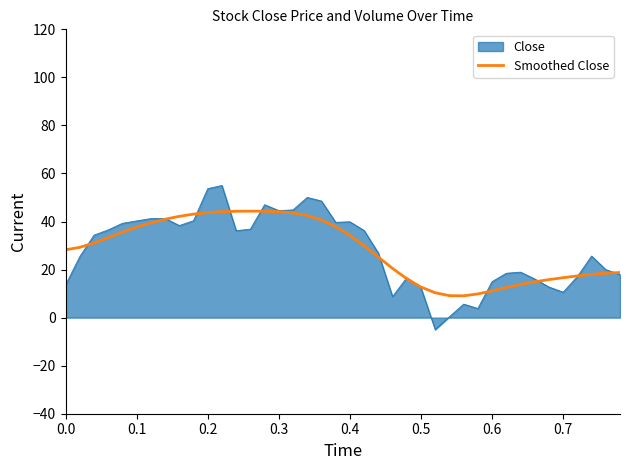

List the series in order of their peak value, highest first.

Close, Smoothed Close